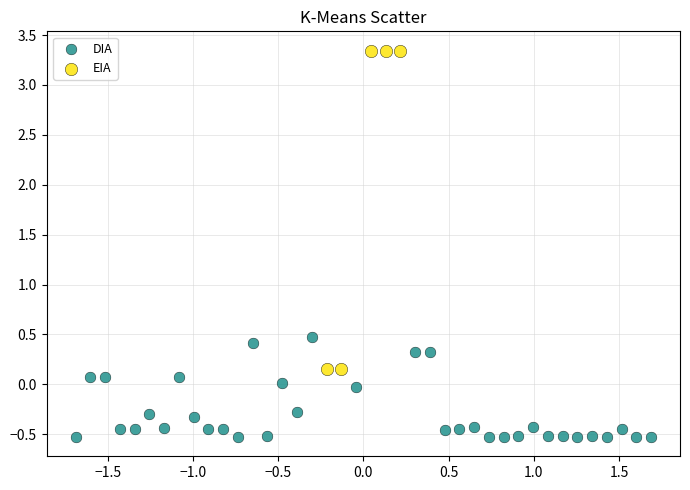

Which series has the largest Y range (max minus min)?

EIA